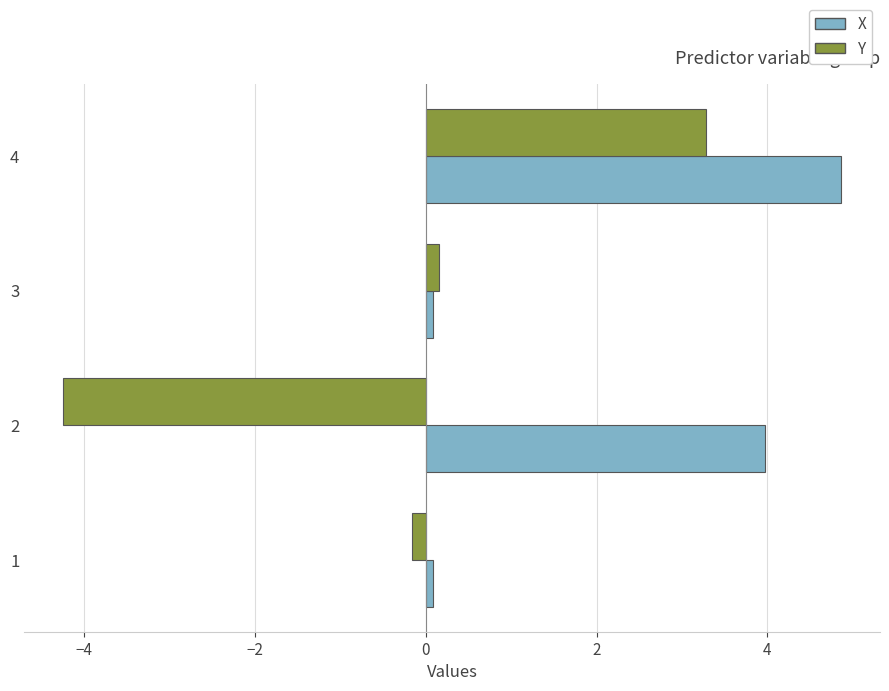

What is the difference between the highest and lowest values at 2?

8.2